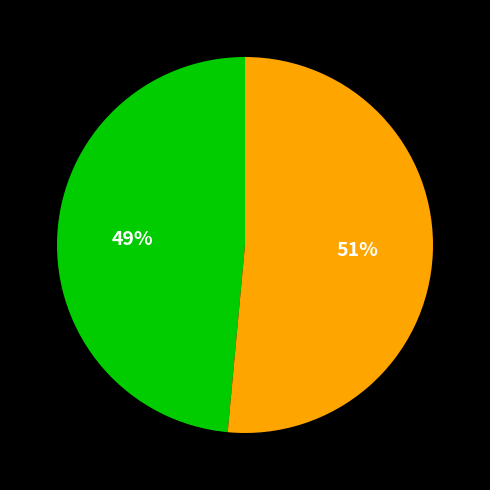

Is there a majority slice in this chart?

Yes